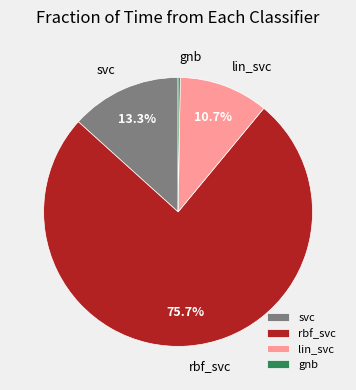

Does svc account for over 50% of the chart?

No